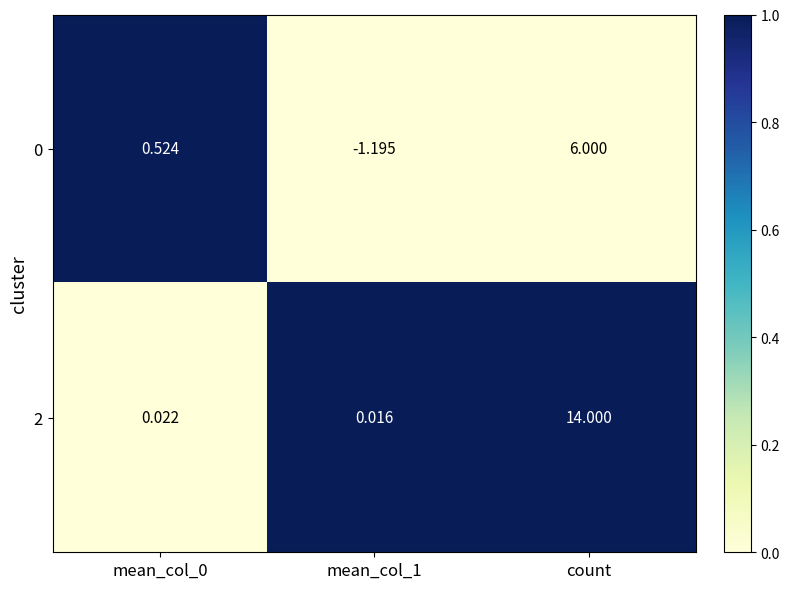

At which category is the sum across all series the highest?

count